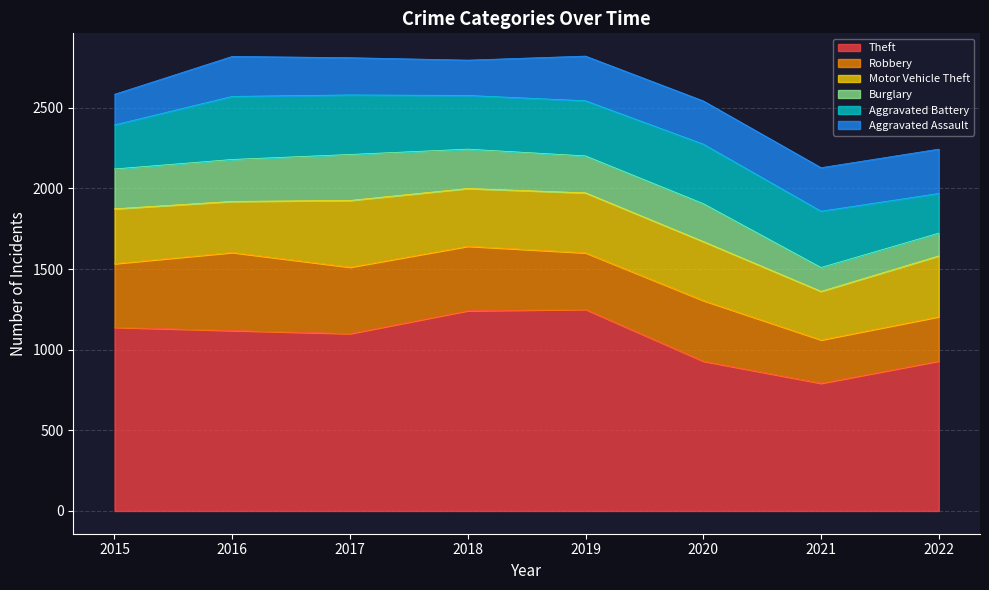

Between 2017 and 2018, which series saw the biggest shift?

Theft